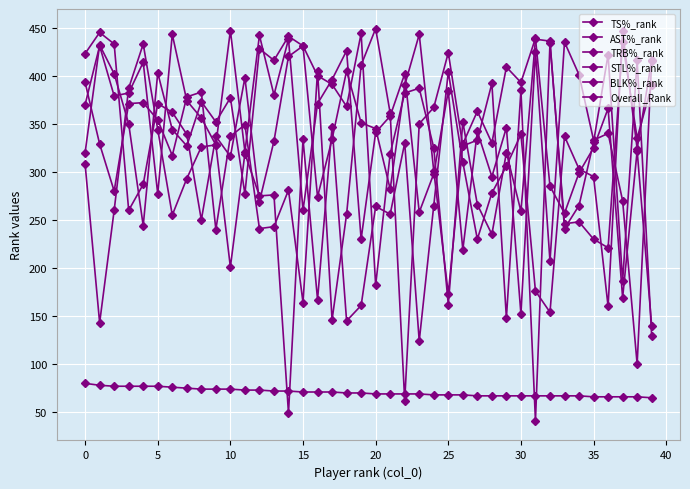

How many series are shown in this chart?

6